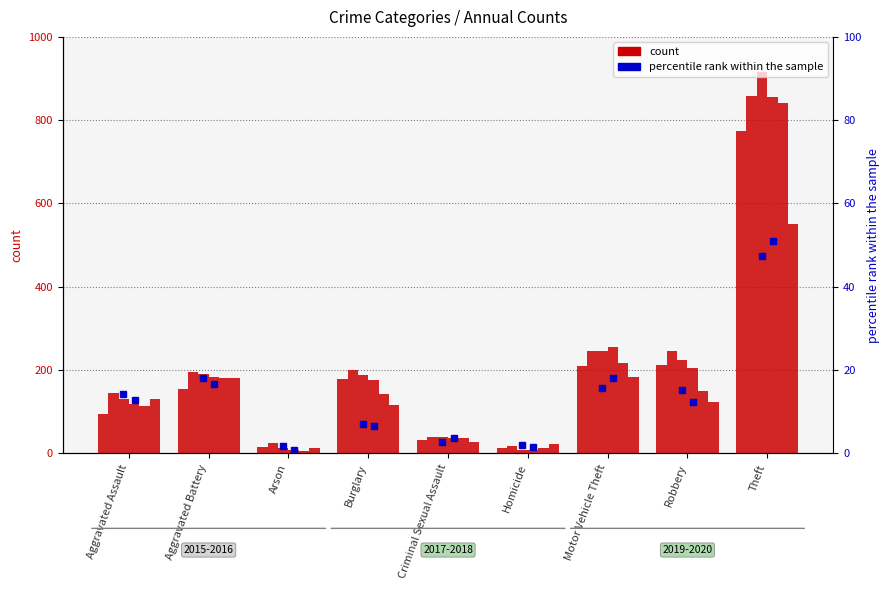

Where does the 2018 series first go above 176?

Aggravated Battery